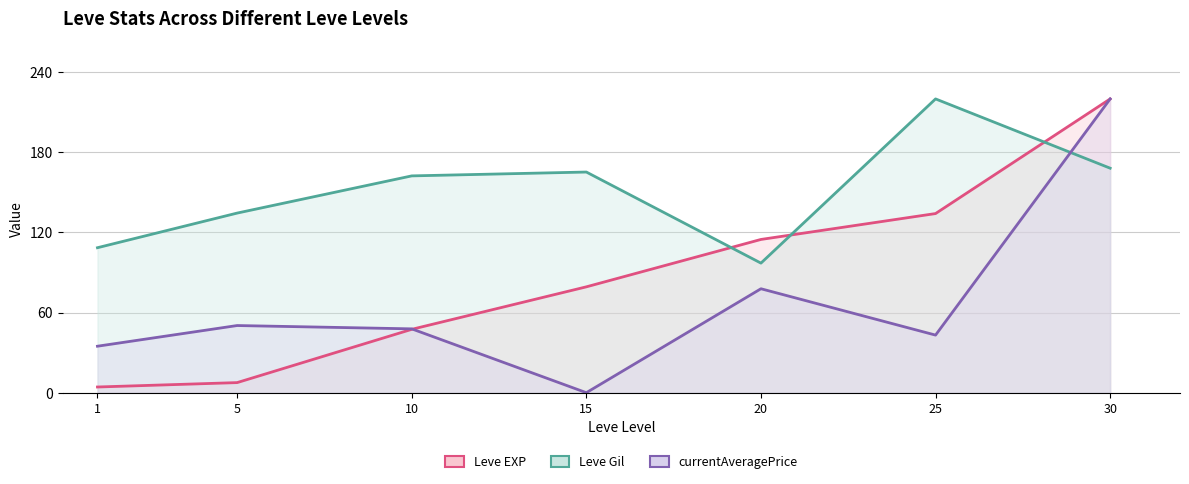

How many data points in Leve EXP are less than 79?

3